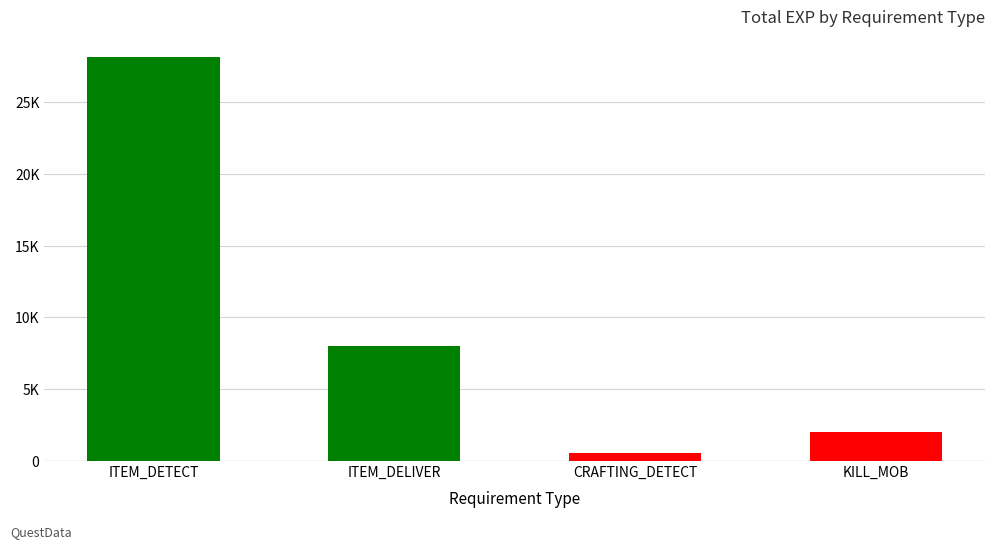

What is the label of the 3rd bar from the right?

ITEM_DELIVER